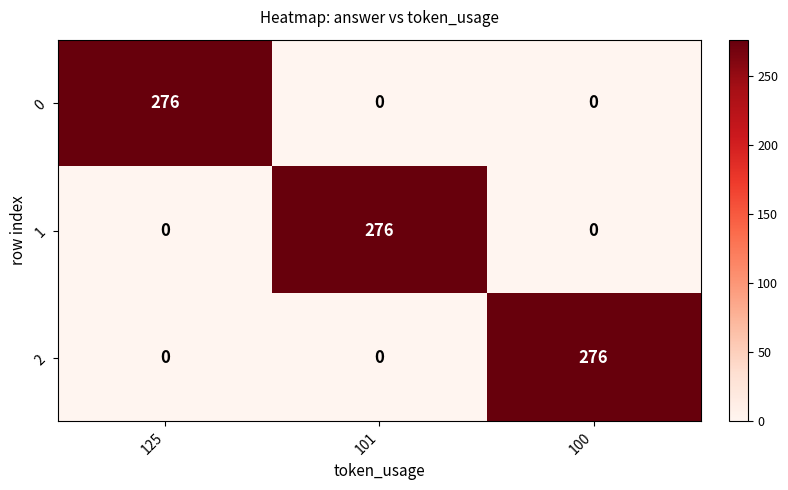

What is the difference between the highest and lowest values at 101?

276